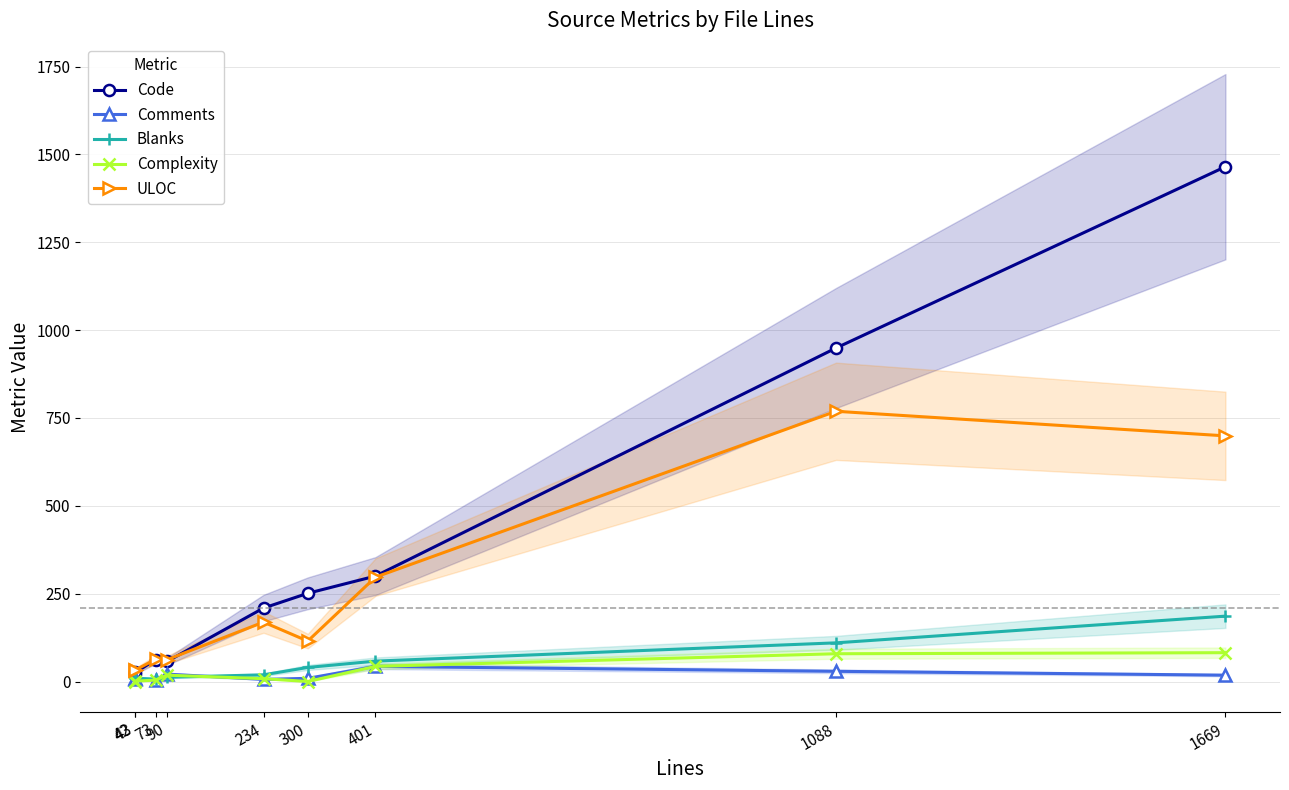

Reading left to right, list all the values displayed in this chart.

Code: 42=22	43=26	73=62	90=57	234=209	300=251	401=300	1088=949	1669=1465
Comments: 42=10	43=8	73=4	90=21	234=6	300=9	401=43	1088=29	1669=18
Blanks: 42=10	43=9	73=7	90=12	234=19	300=40	401=58	1088=110	1669=186
Complexity: 42=0	43=1	73=4	90=18	234=8	300=0	401=43	1088=79	1669=82
ULOC: 42=32	43=33	73=63	90=62	234=169	300=115	401=297	1088=769	1669=699